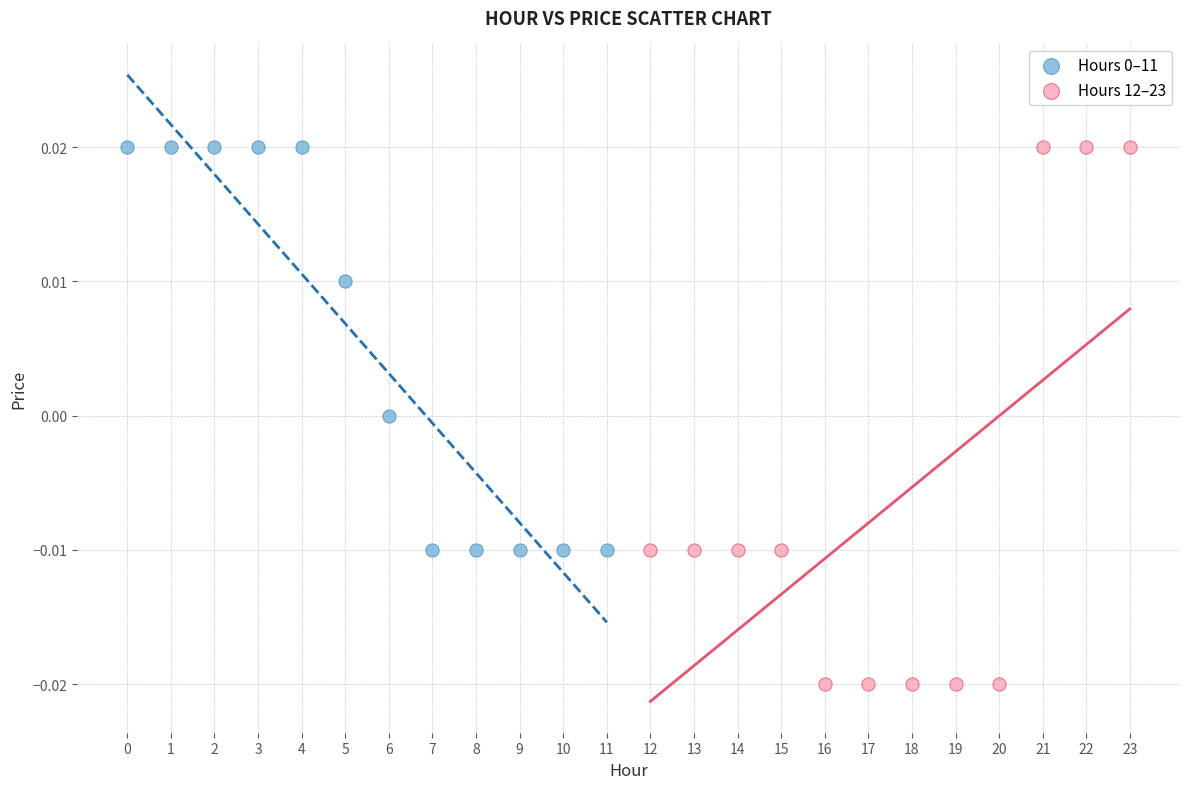

Which series reaches the minimum Y coordinate?

Hours 12–23